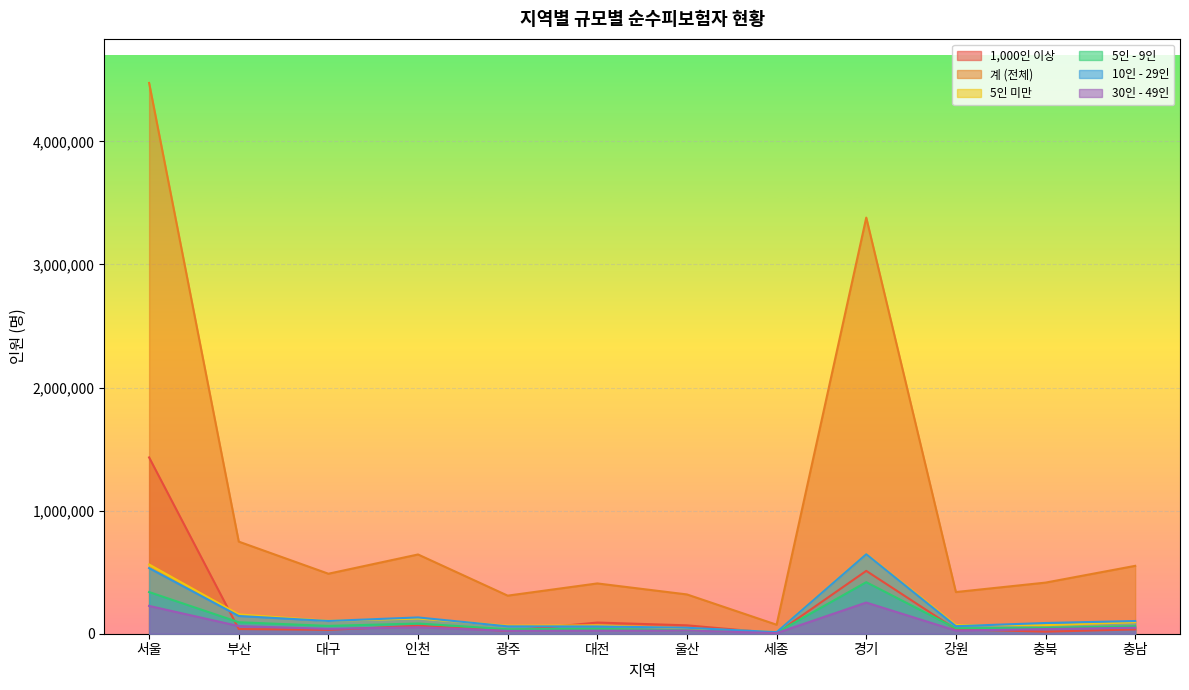

At 충북, list the series in order from largest to smallest.

계 (전체), 10인 - 29인, 5인 미만, 5인 - 9인, 30인 - 49인, 1,000인 이상